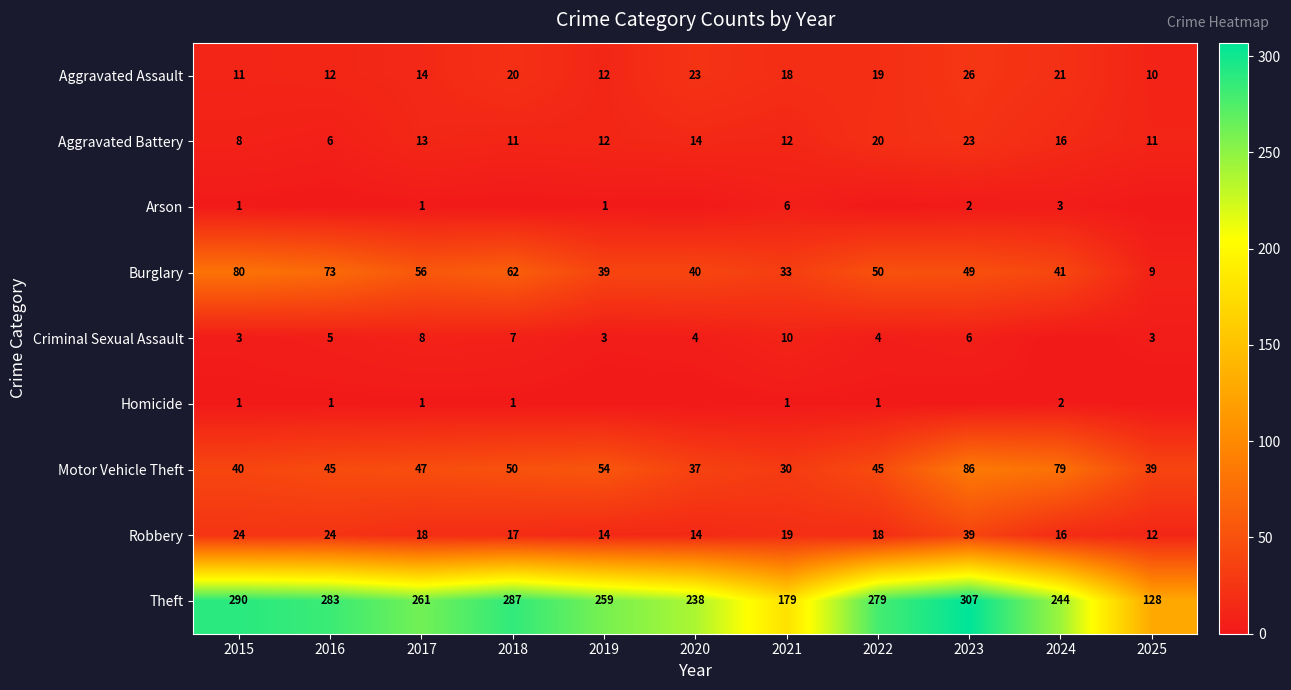

Read the Aggravated Battery value at 2025, to the nearest 10.

10